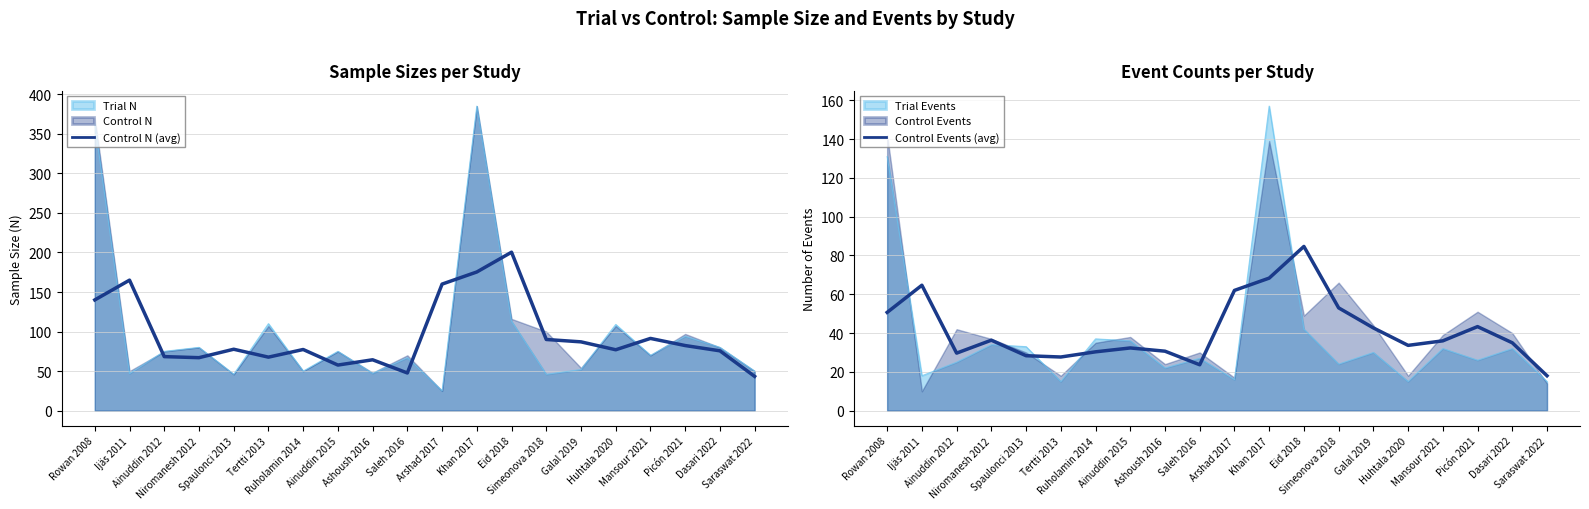

Where is Control N (avg) nearest to the value 121?

Rowan 2008